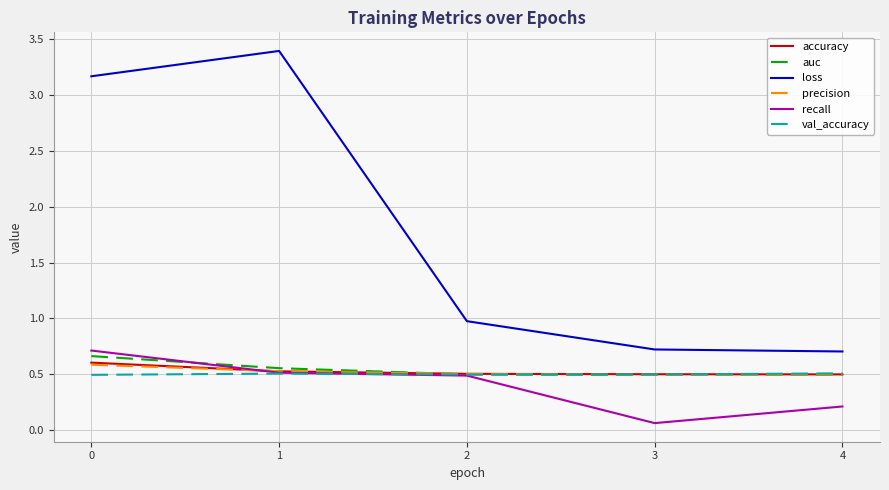

What is the minimum value for precision?

0.5